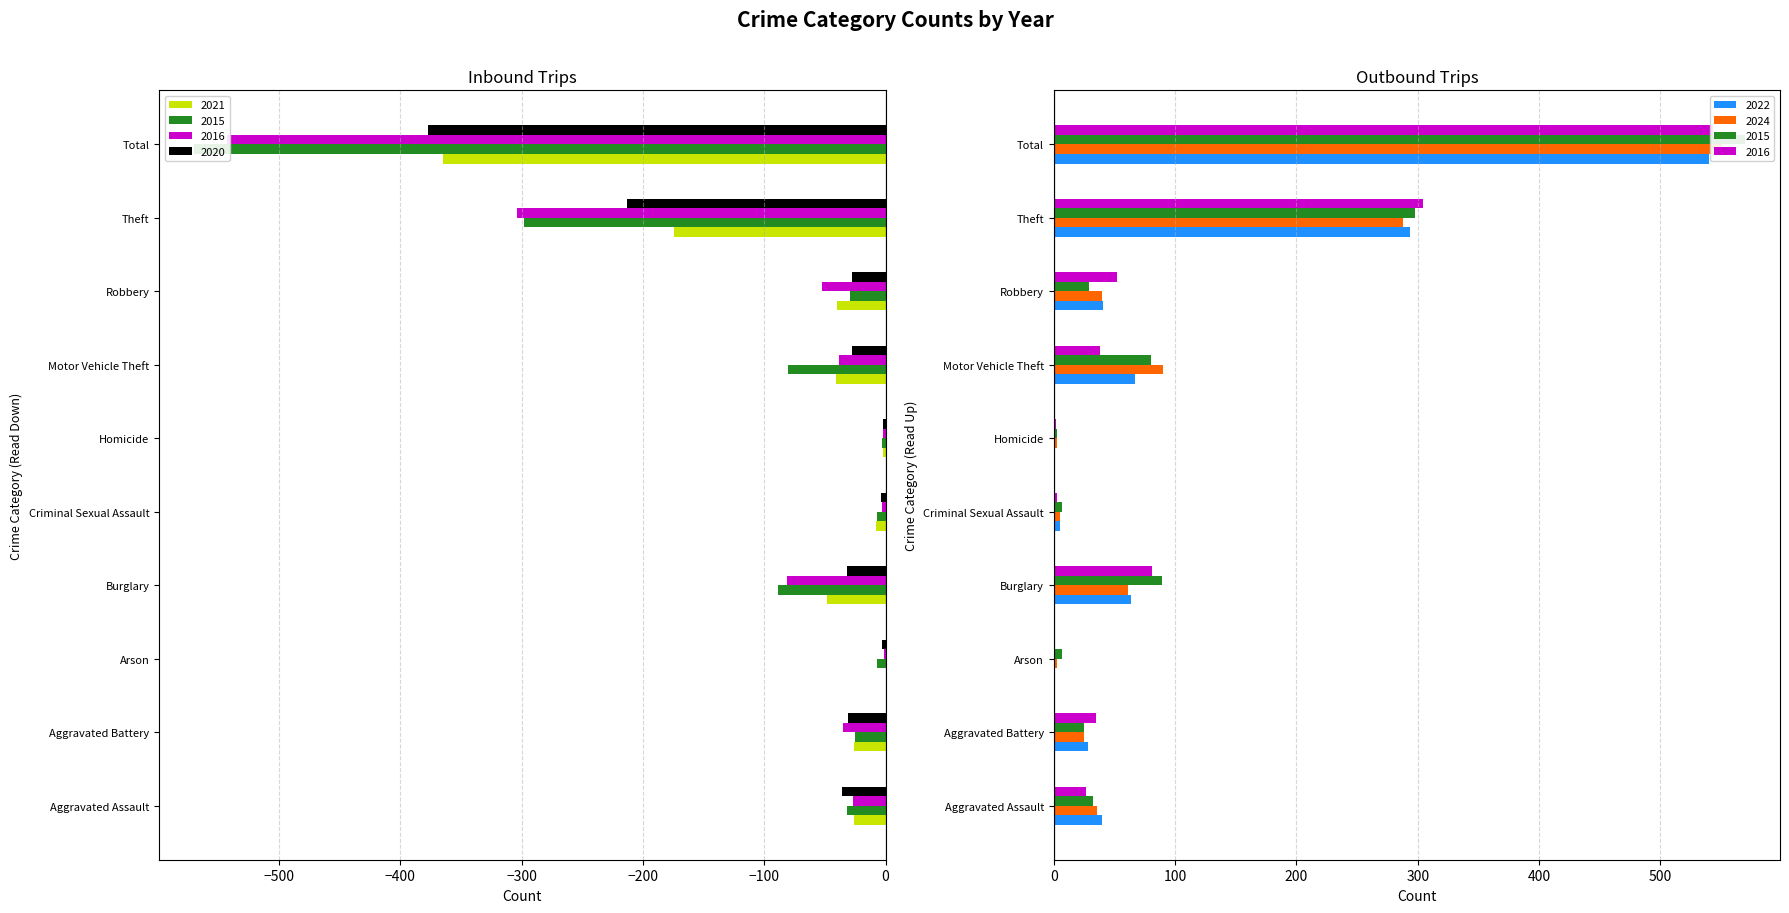

What is the sum of all 2021 values?

-730